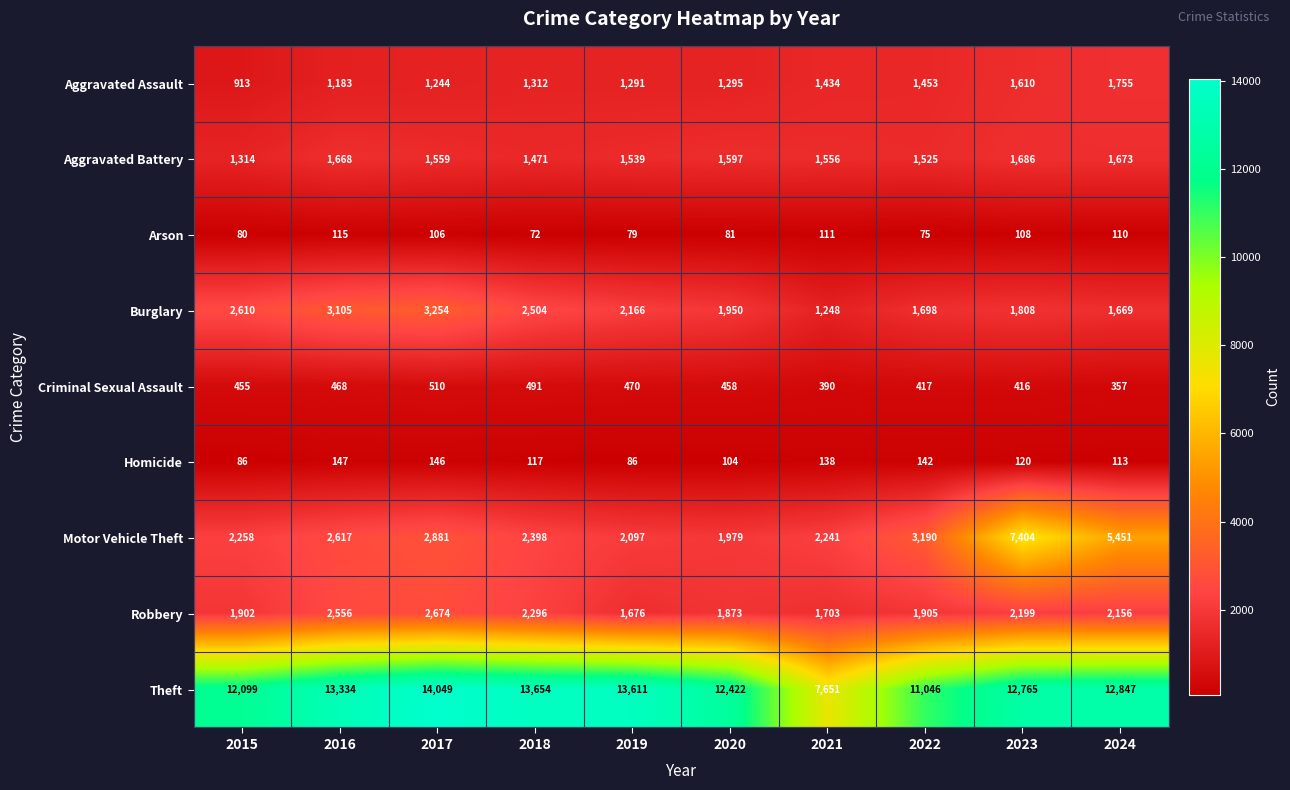

What is the sum of all Motor Vehicle Theft values?

32516